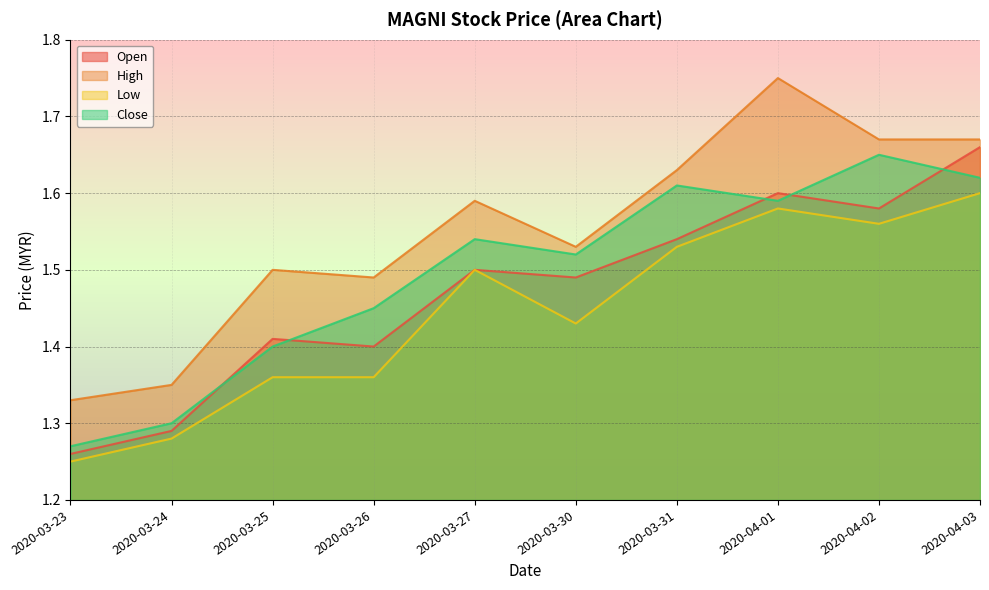

How many interior local peaks does the close series have?

3